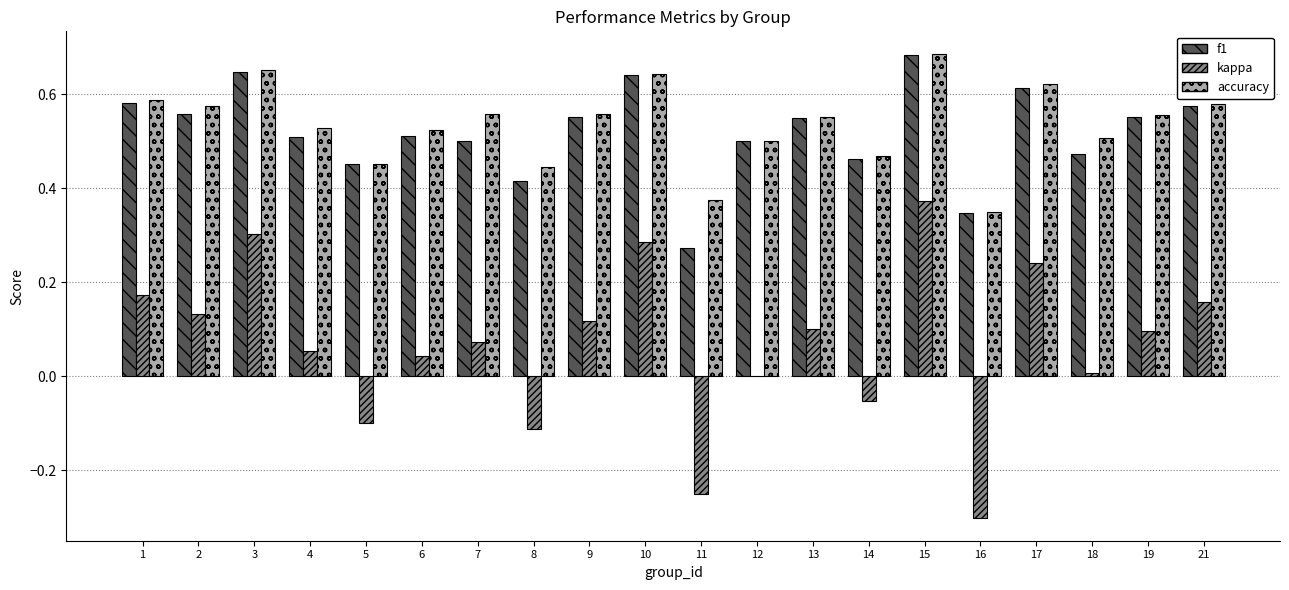

Is the value of kappa at 11 greater than the value of accuracy at 2?

No